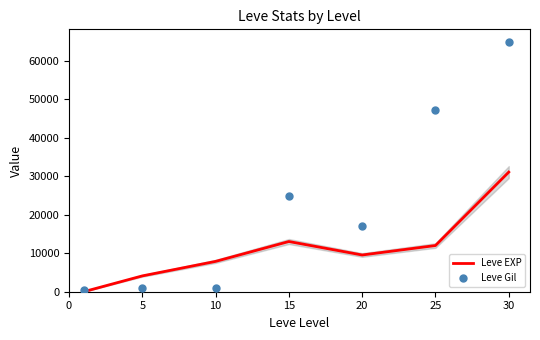

List the series in order of their peak value, lowest first.

Leve EXP, Leve Gil